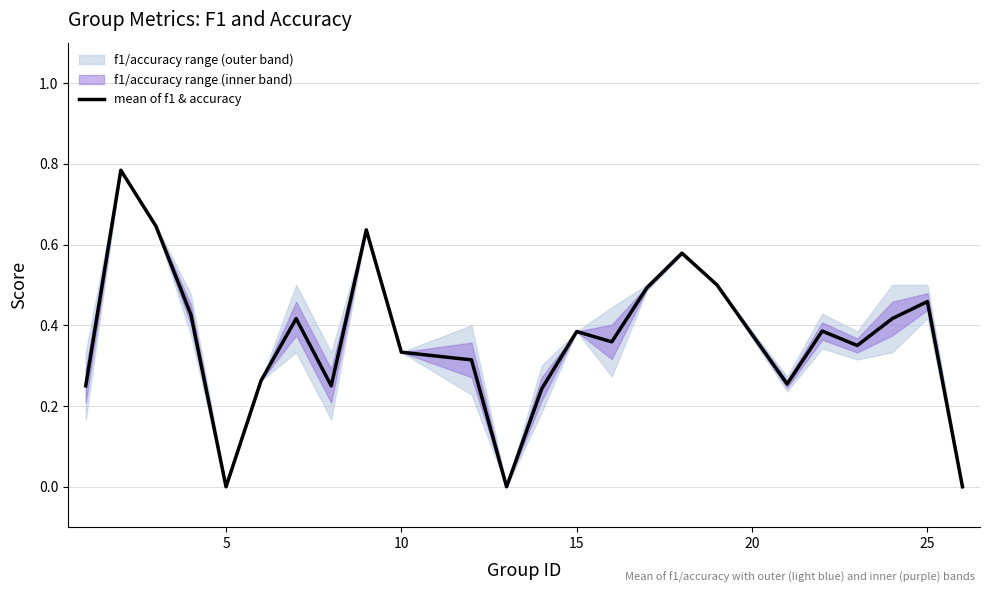

The value of mean of f1 & accuracy at 10 is 0.5. True or false?

False